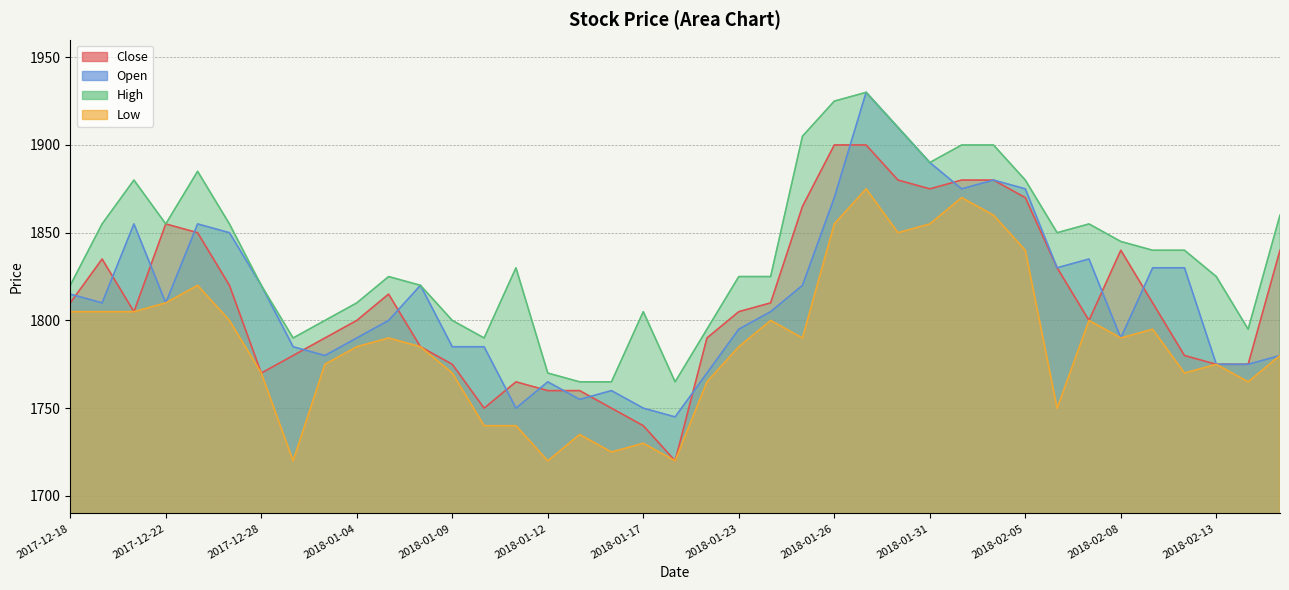

True or false: Close and High cross at least once.

False